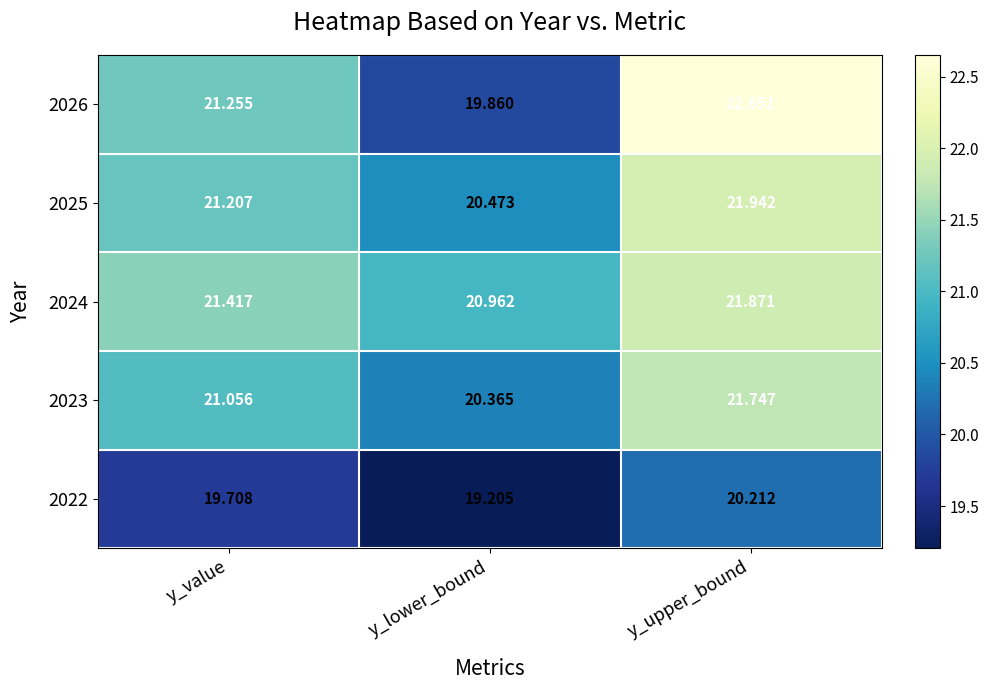

Is the value of 2022 at y_upper_bound greater than the value of 2023 at y_value?

No